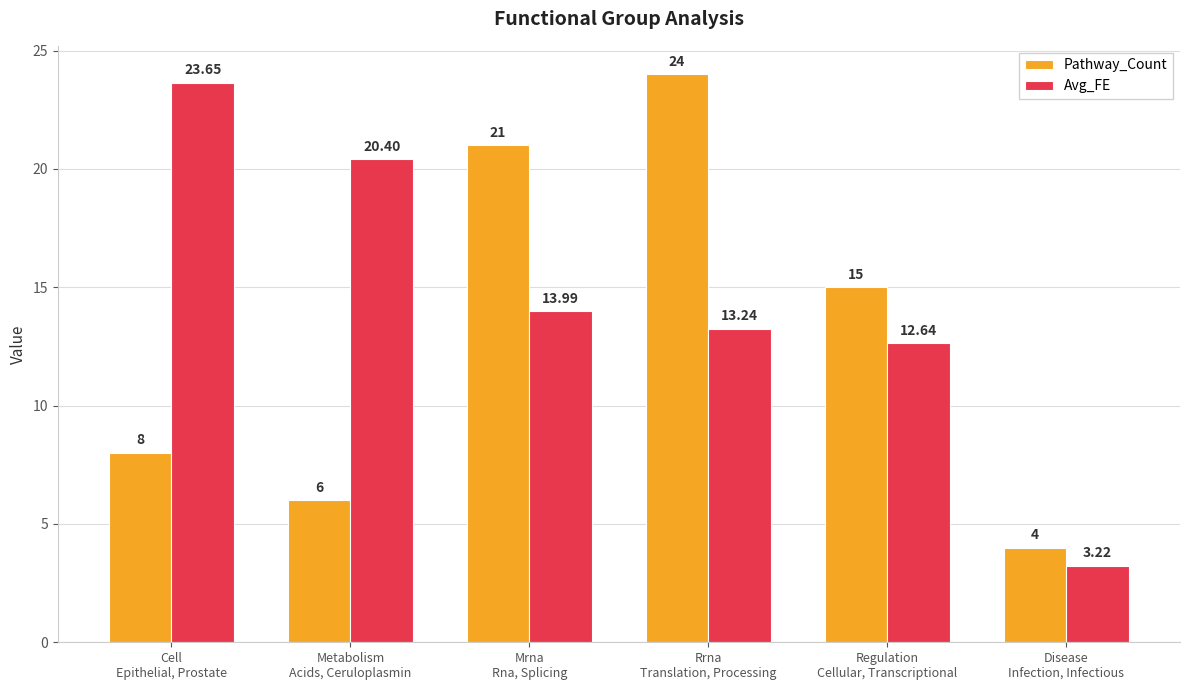

What is the difference between the Avg_FE values at Disease
Infection, Infectious and Metabolism
Acids, Ceruloplasmin?

17.2